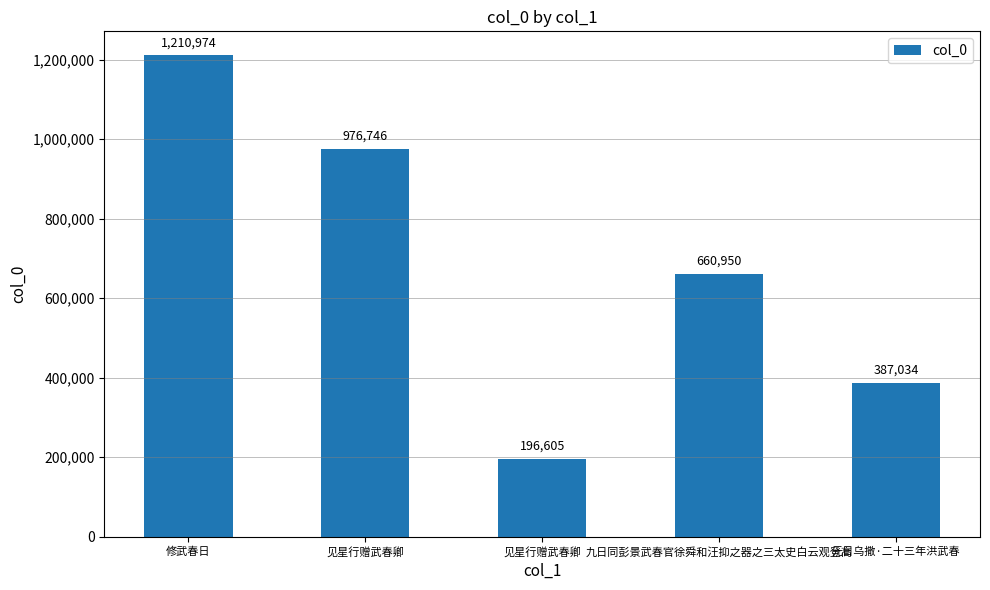

What is the sum of all values?

3432309